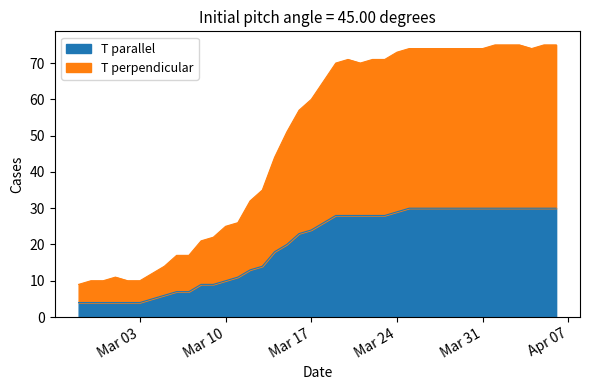

What is the maximum value for T parallel?

30